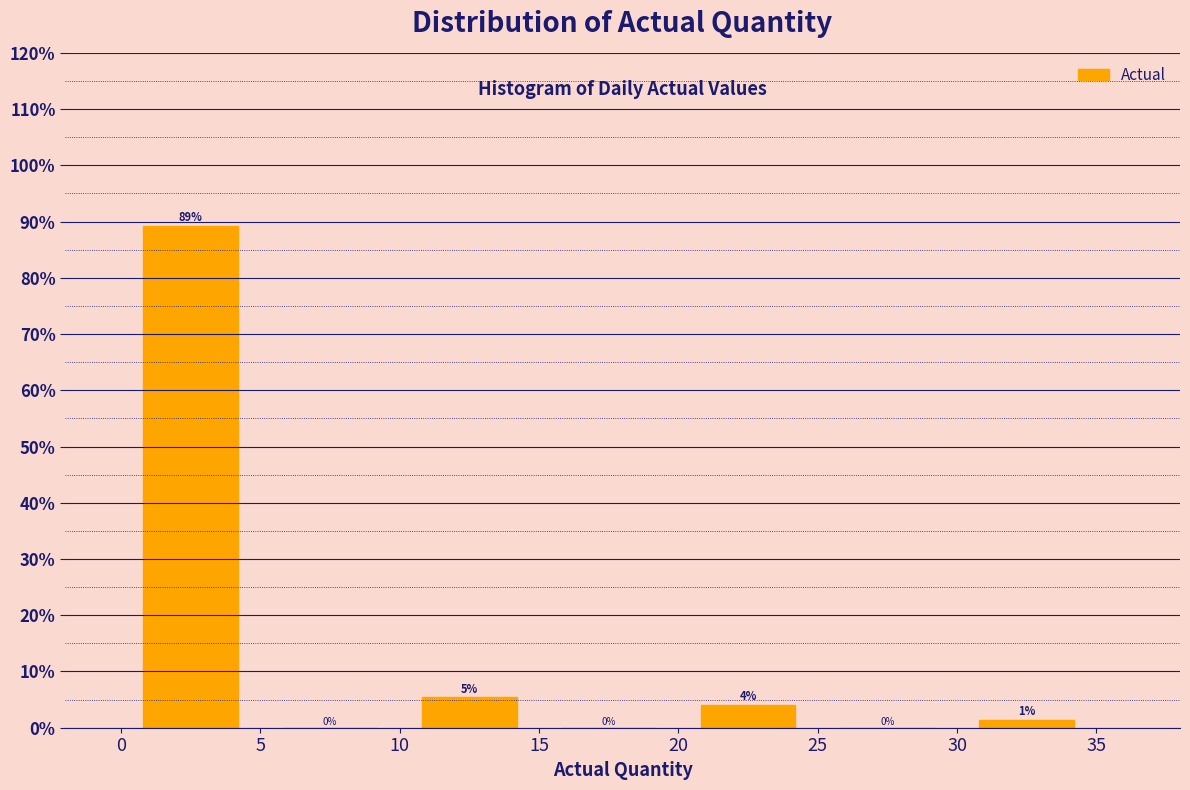

Over which range of the x-axis is the bar tallest?

0 to 5